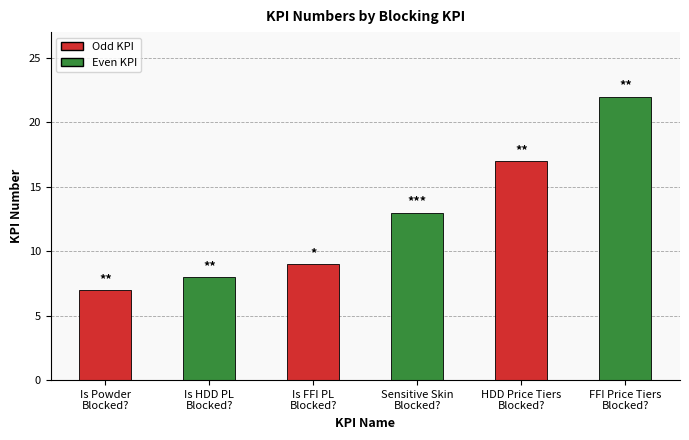

The value at Is FFI PL
Blocked? is 6. True or false?

False